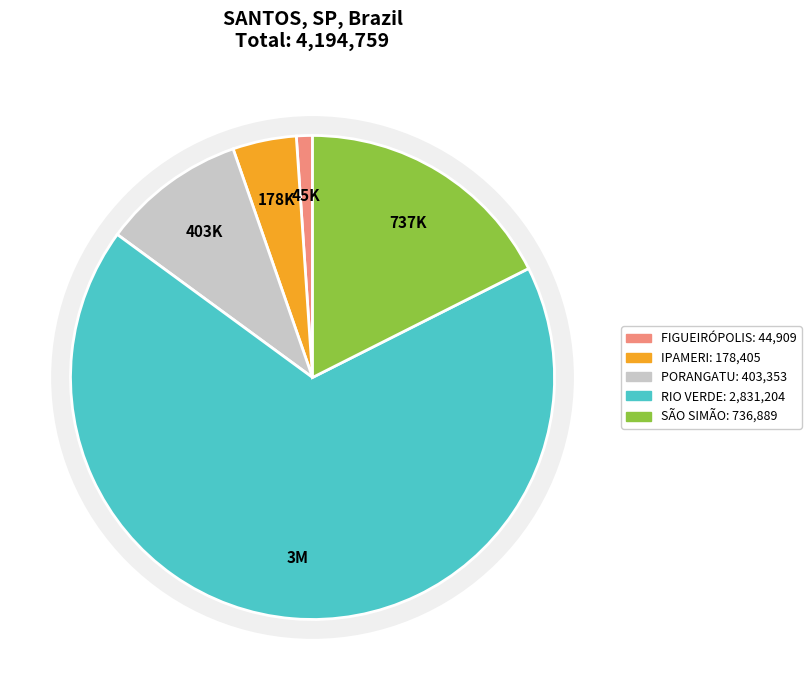

How much of the chart is everything except ANÁPOLIS, GO, Brazil?

100.0%